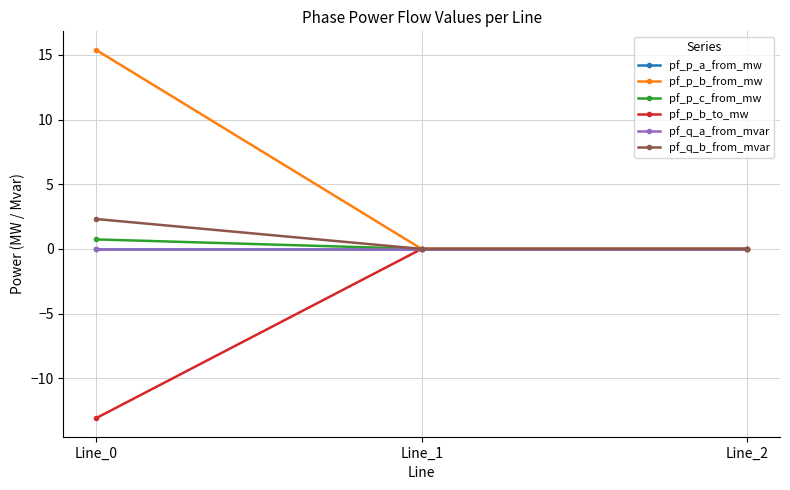

Which series changed the most between Line_0 and Line_2?

pf_p_b_from_mw